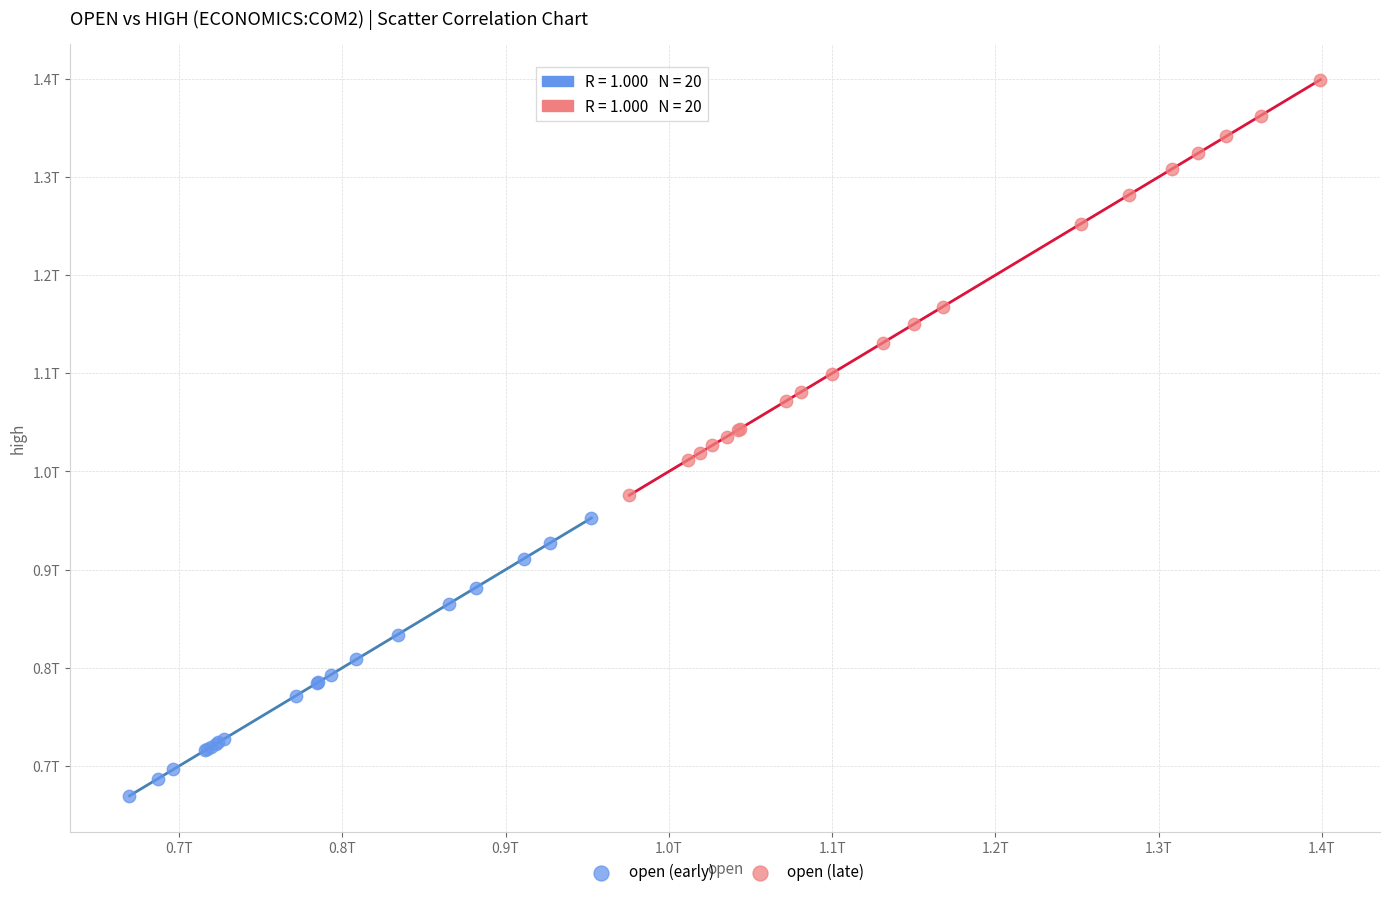

Which series has the widest spread of Y values?

open (late)